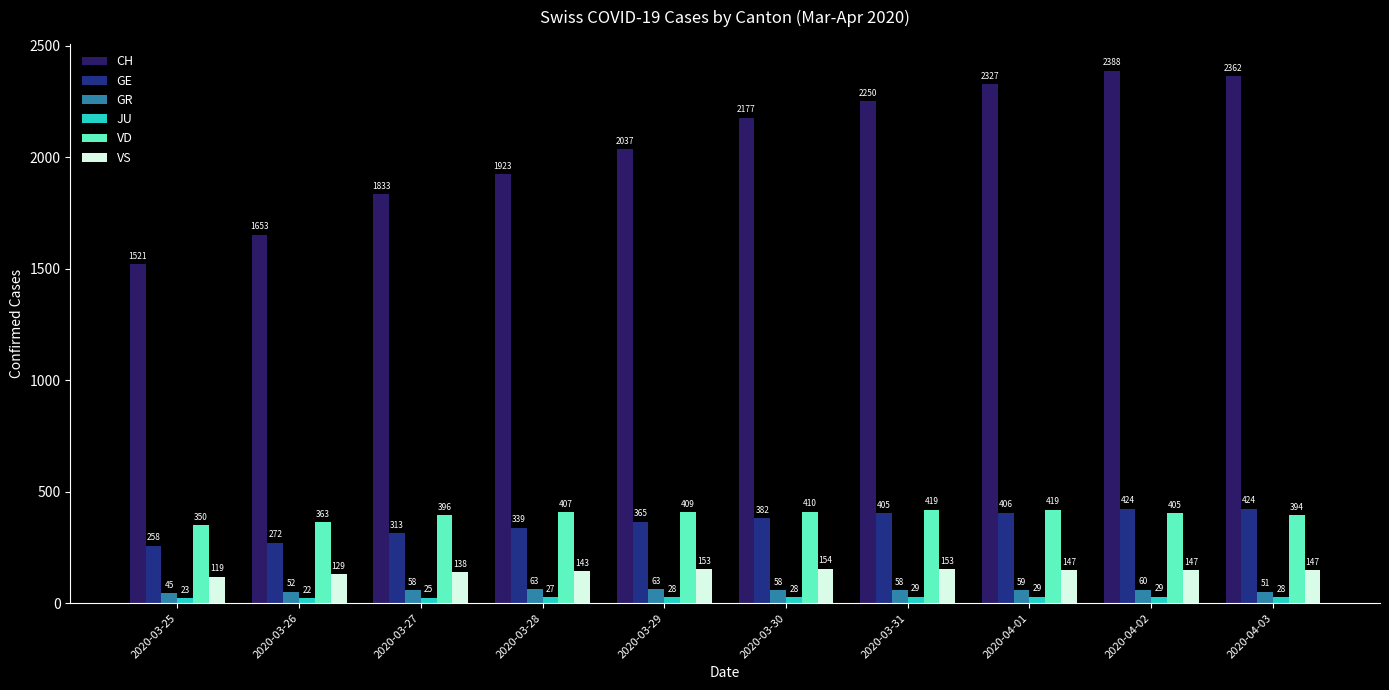

How many categories are shown in the chart?

10